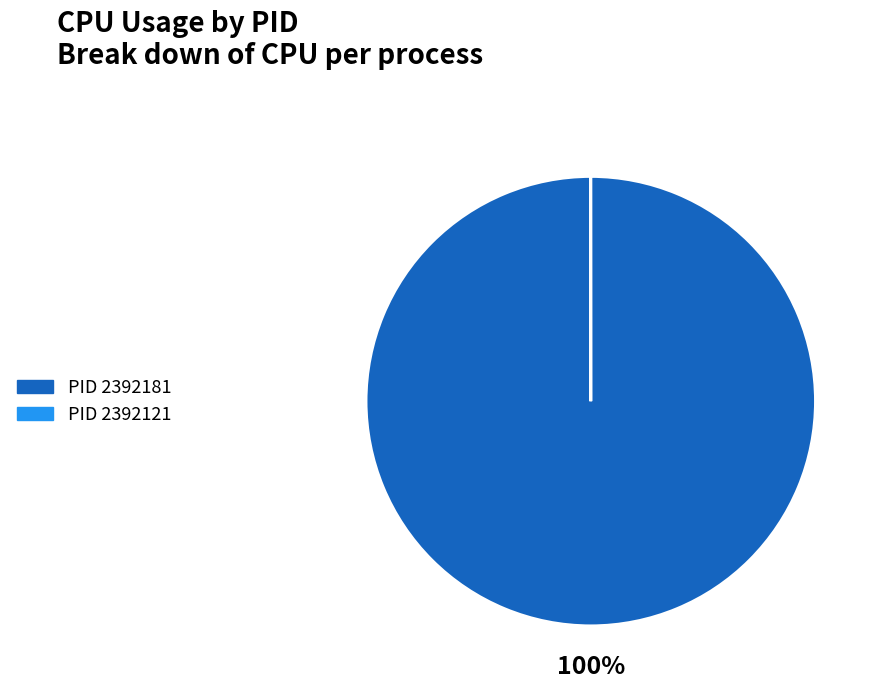

To the nearest percent, what is the average slice percentage?

50%